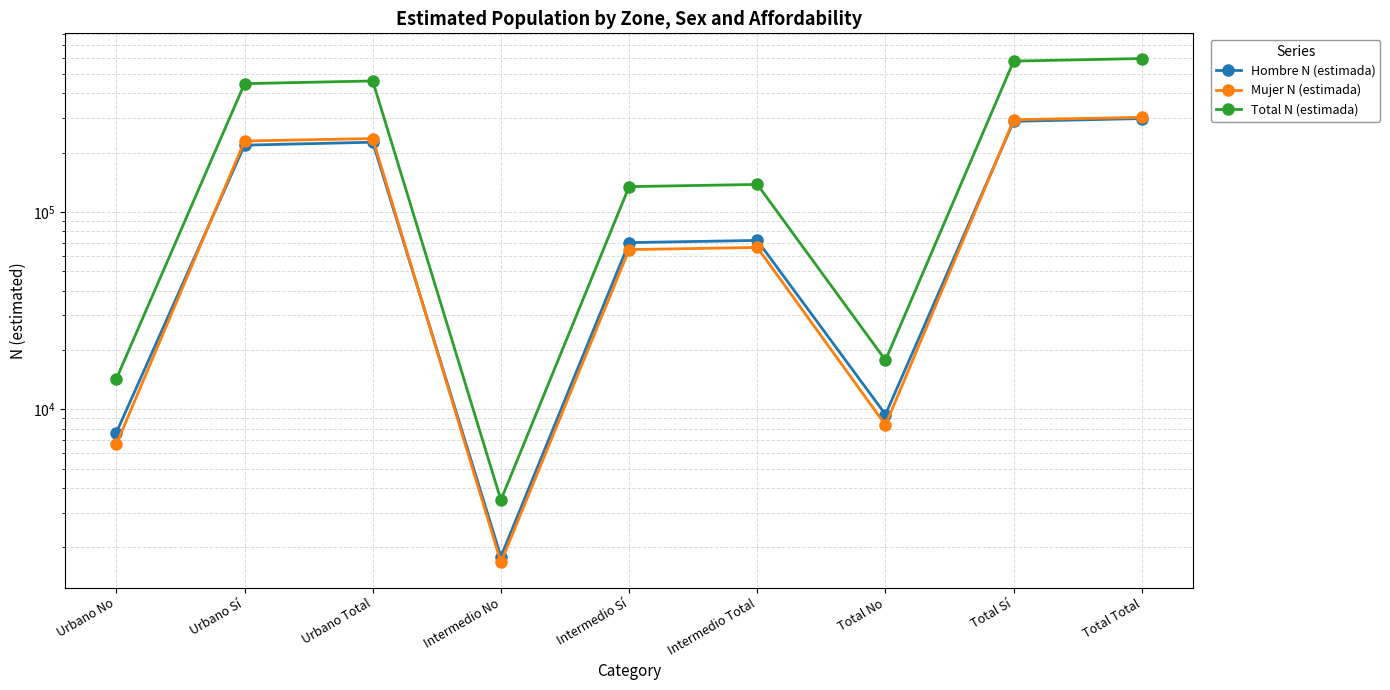

What are all the series names shown in the legend?

Hombre N (estimada), Mujer N (estimada), Total N (estimada)